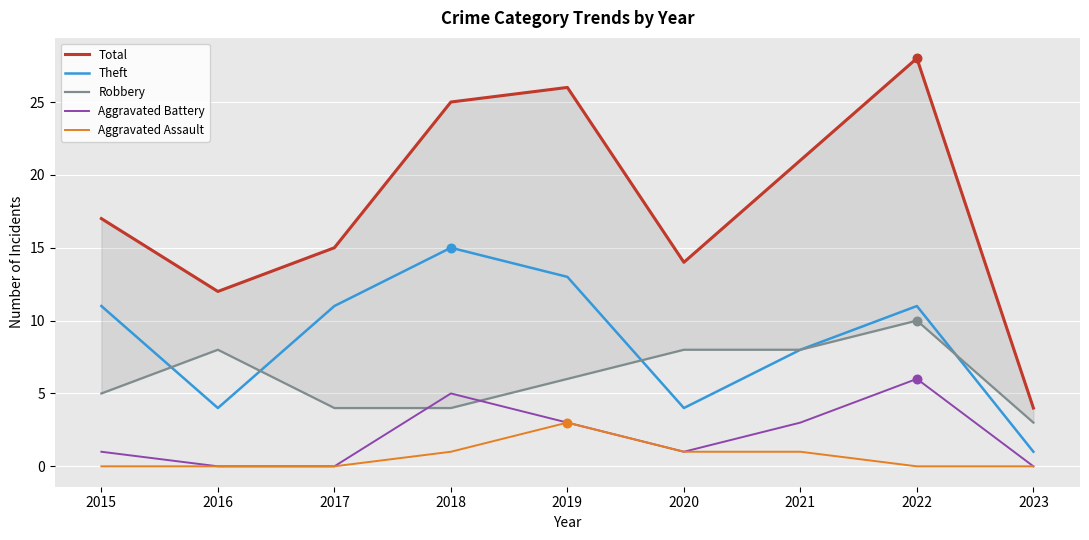

At which category is the sum across all series the highest?

2022